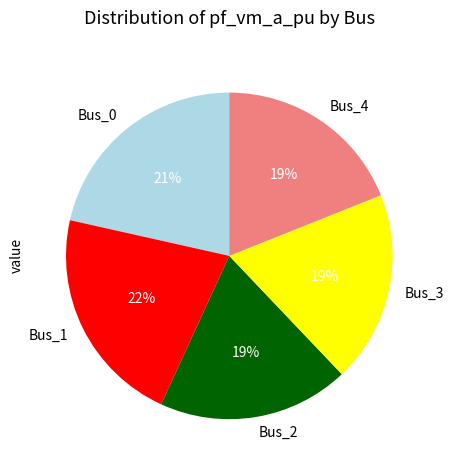

True or false: Bus_0 accounts for 12% of the total.

False